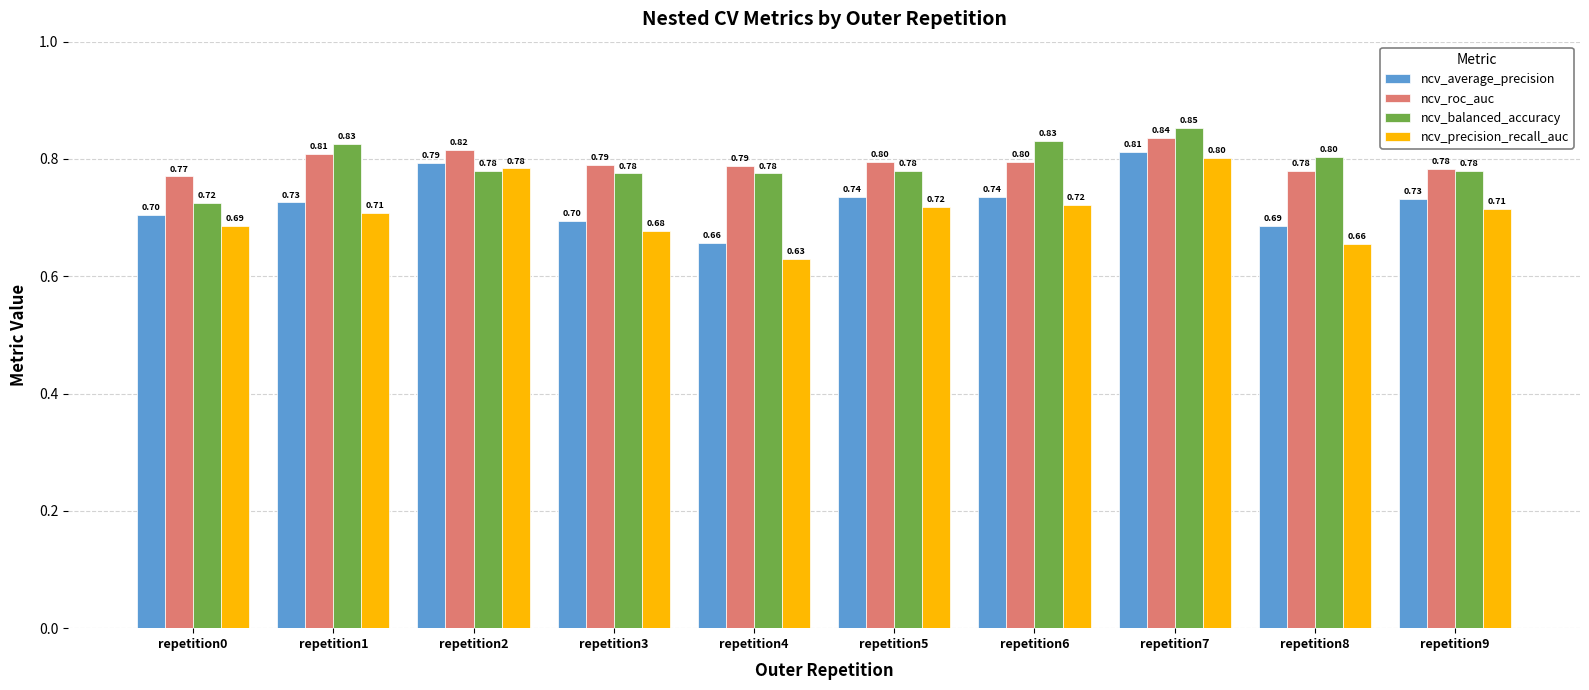

Rank the series at repetition3 from lowest to highest value.

ncv_precision_recall_auc, ncv_average_precision, ncv_balanced_accuracy, ncv_roc_auc